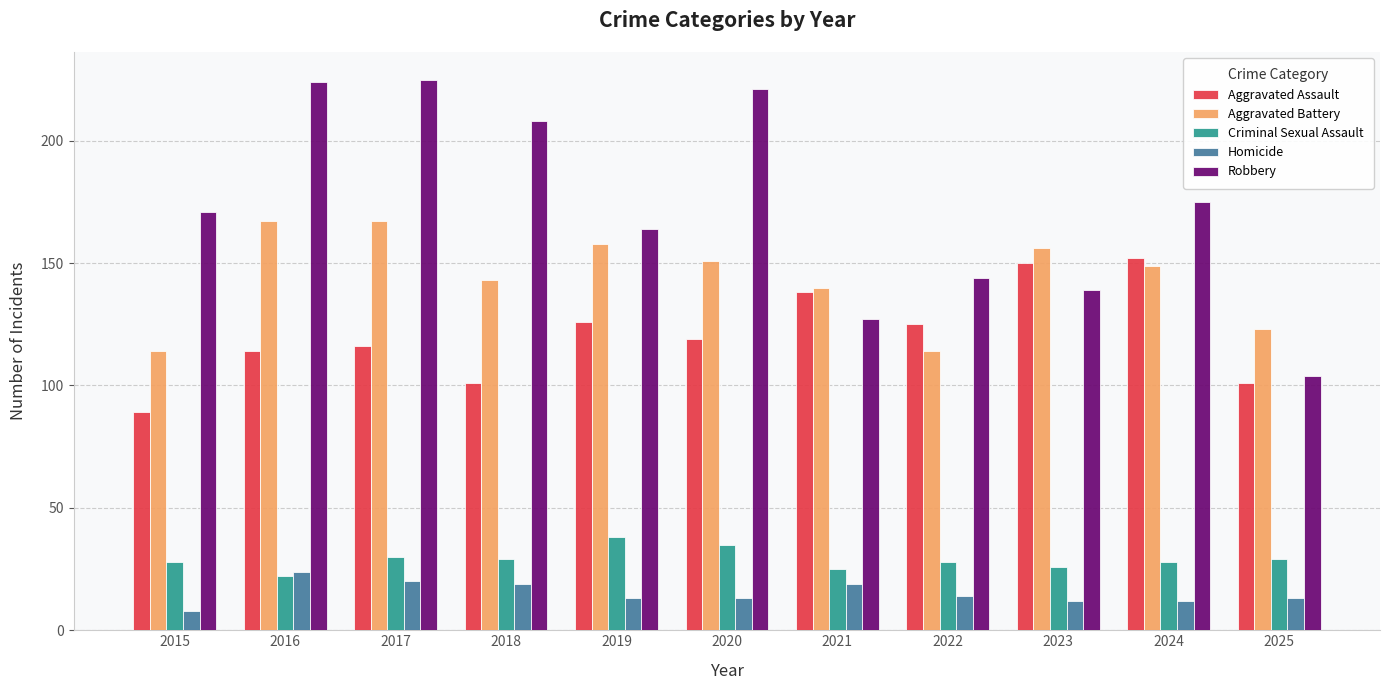

Which category has the lowest value across all series?

2015